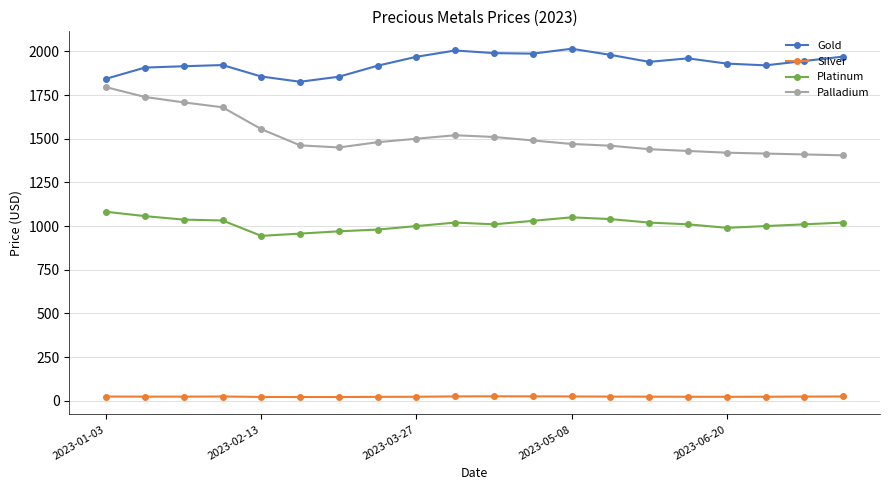

Which series has the largest total across all categories?

Gold